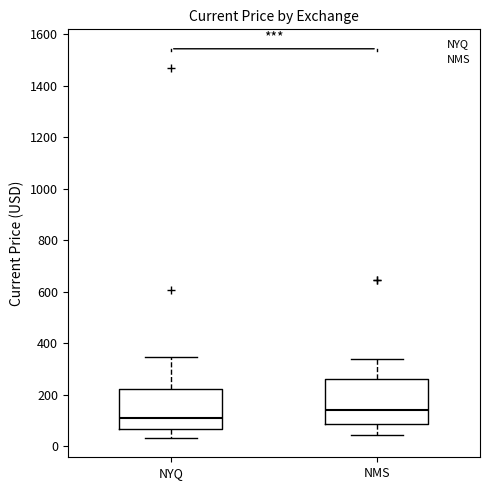

Reading left to right, transcribe this box plot: for each box, give where its median line is, the range the box spans, and where its two whiskers end, as read against the y-axis. The values are not printed on the chart, so give them approximately, as read against the axis.

NYQ: median 100, box 60 to 220, whiskers 40 to 340
NMS: median 140, box 80 to 260, whiskers 40 to 340